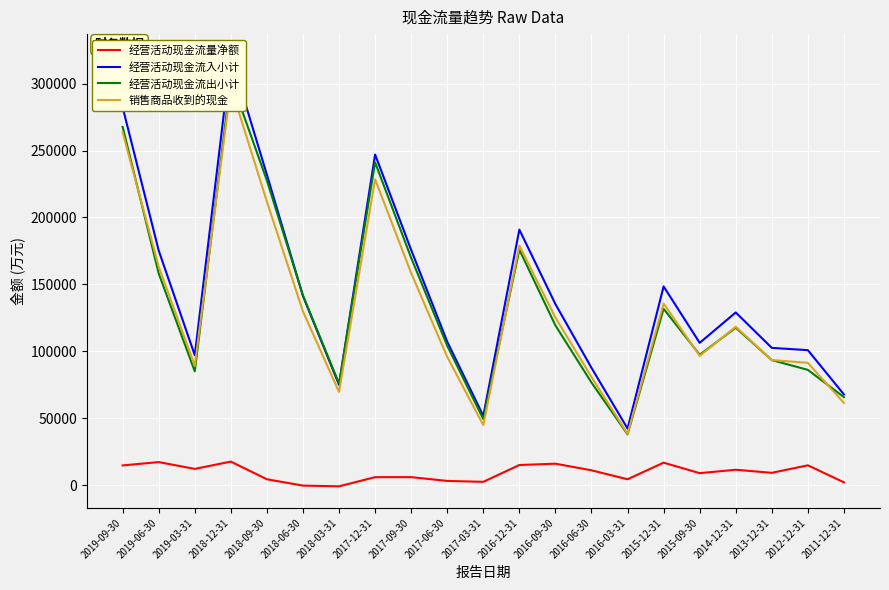

How many distinct data groups are displayed?

4